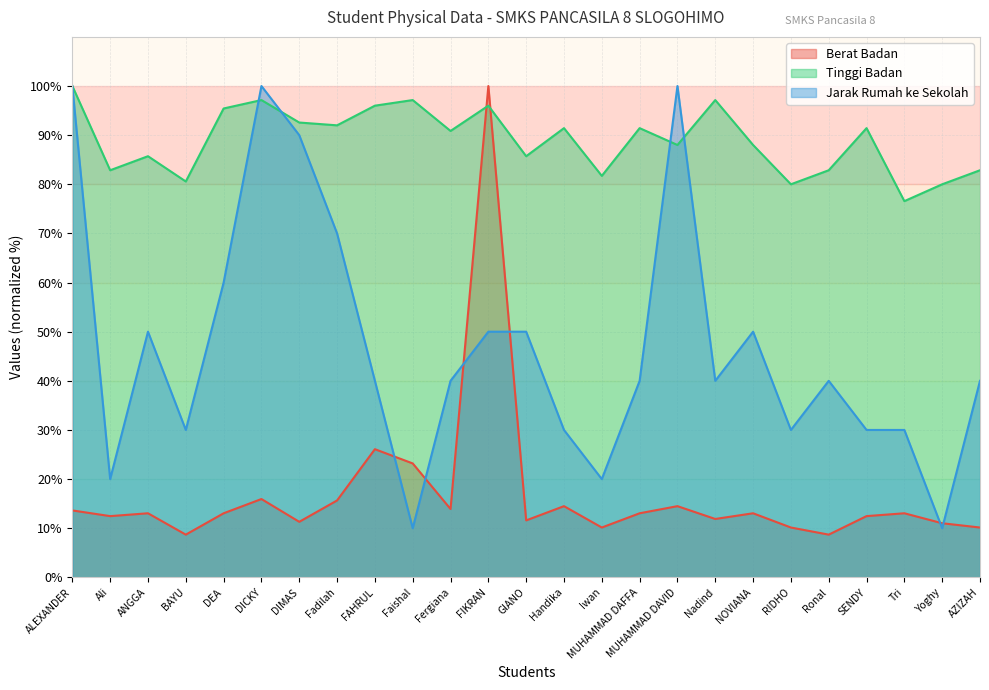

What value does the Jarak Rumah ke Sekolah series have at Fergiana?

40.0